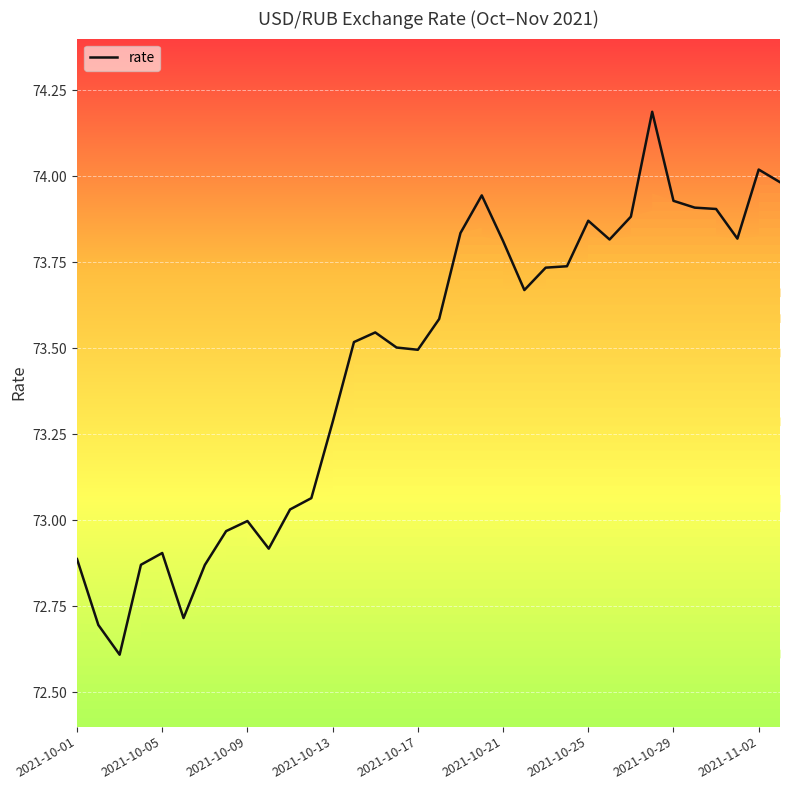

Reading left to right, transcribe all the data shown in this chart.

72.9	72.7	72.6	72.9	72.9	72.7	72.9	73.0	73.0	72.9	73.0	73.1	73.3	73.5	73.5	73.5	73.5	73.6	73.8	73.9	73.8	73.7	73.7	73.7	73.9	73.8	73.9	74.2	73.9	73.9	73.9	73.8	74.0	74.0